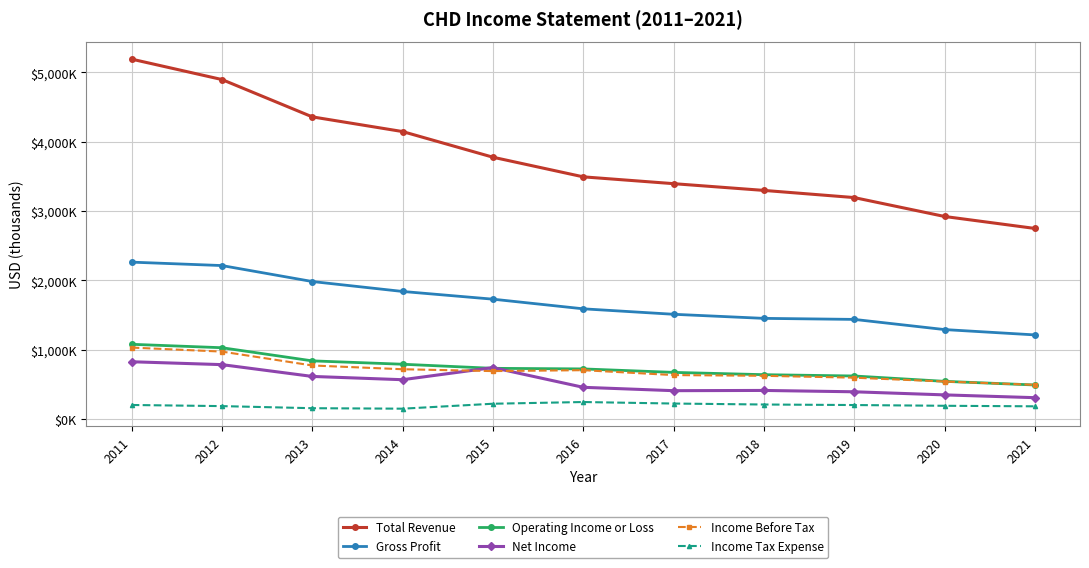

The Gross Profit series shows 1214500 at 2021. True or false?

True